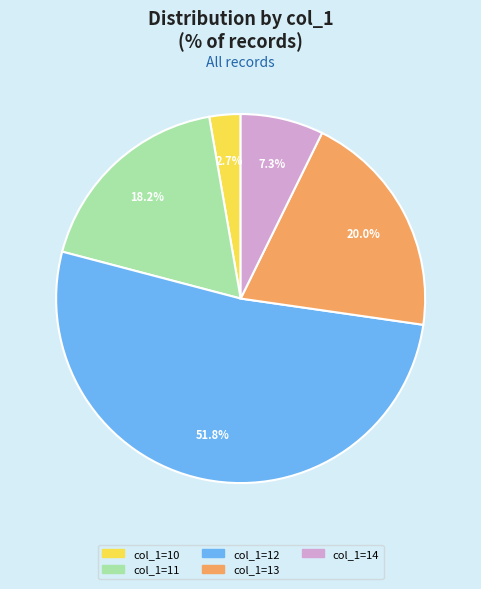

Is there any slice that represents more than half of the pie?

Yes